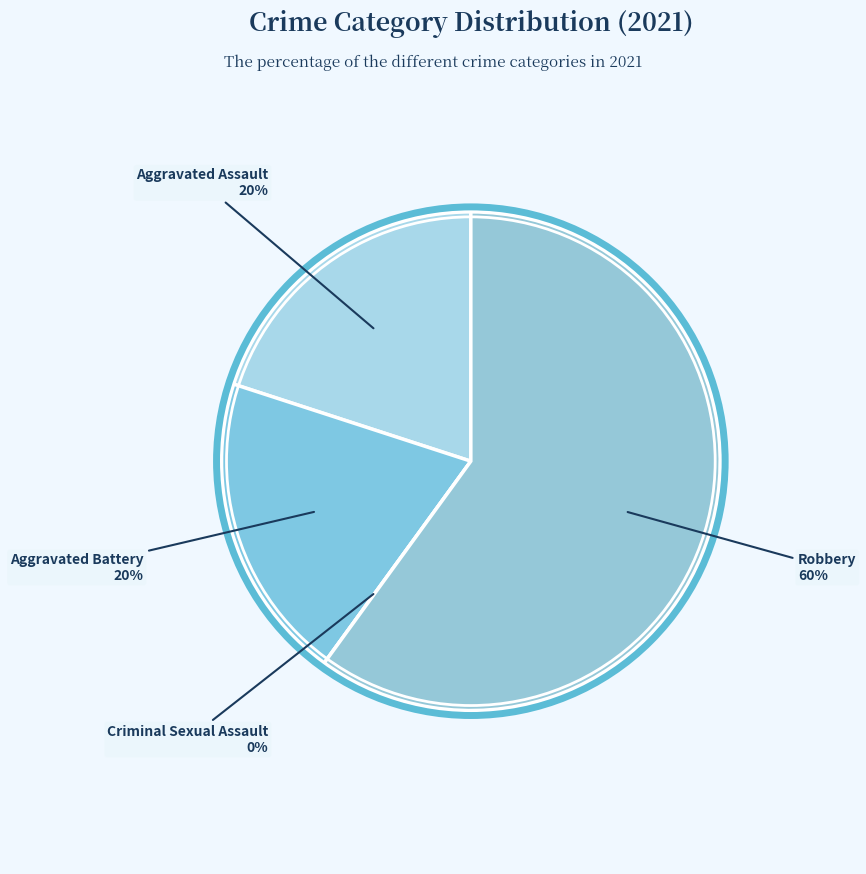

The Aggravated Battery slice represents 6% of the pie. True or false?

False